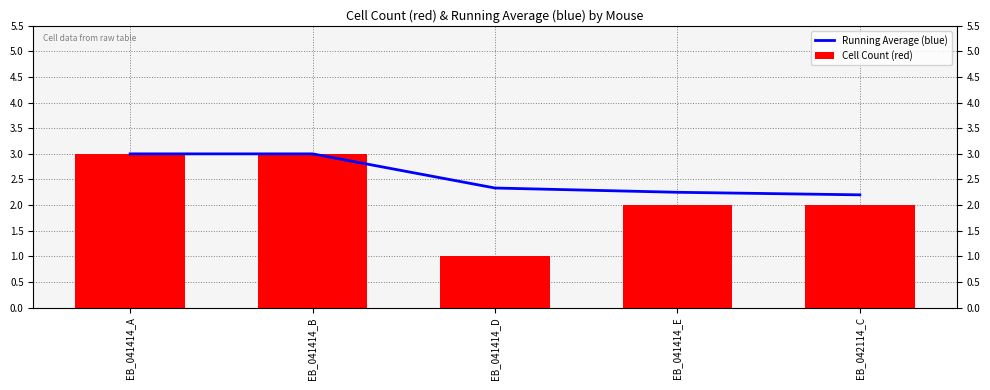

Is the value of Cell Count (red) at EB_042114_C greater than the value of Running Average (blue) at EB_041414_E?

No